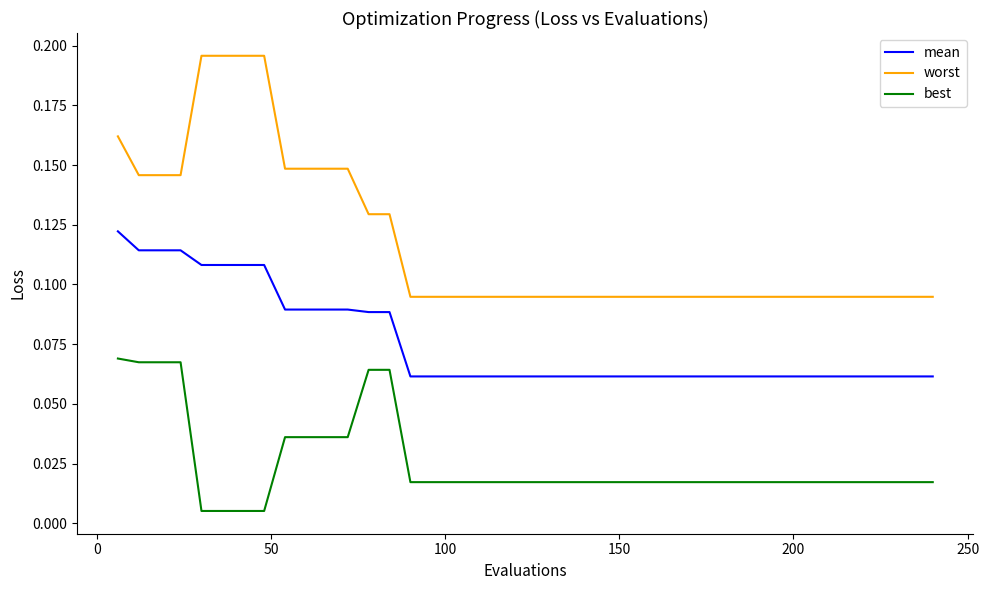

Which series has the largest range (max minus min)?

worst